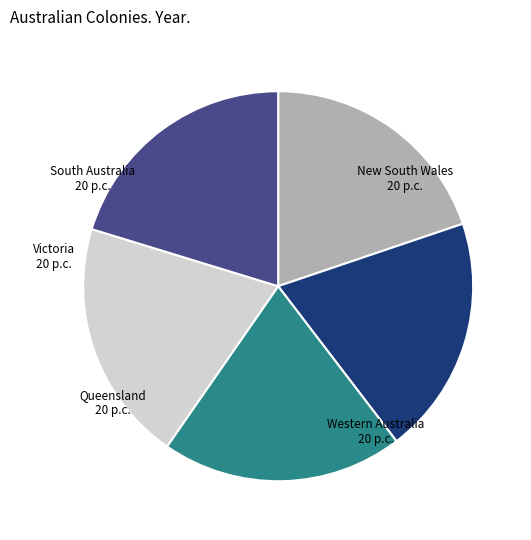

Is Victoria the majority of the pie?

No